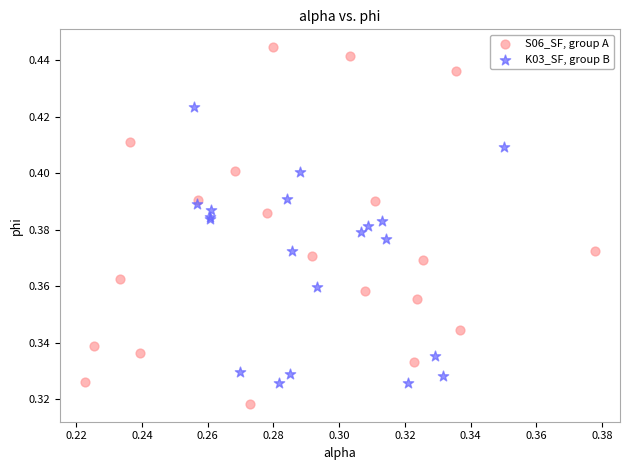

Which series has the largest Y range (max minus min)?

S06_SF, group A